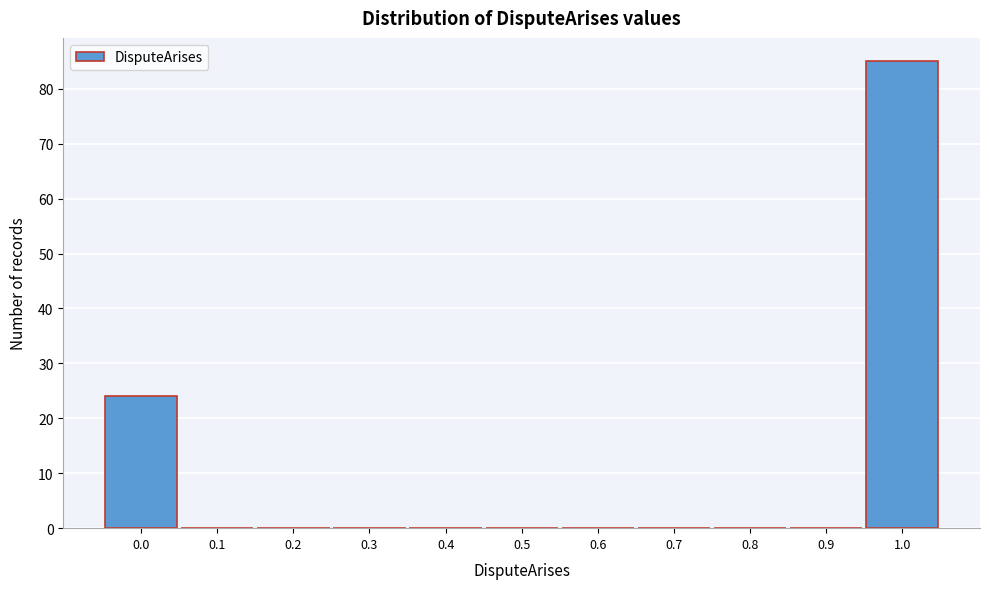

Reading left to right, what are all the values shown in this chart?

0.0=24	0.1=0	0.2=0	0.3=0	0.4=0	0.5=0	0.6=0	0.7=0	0.8=0	0.9=0	1.0=85